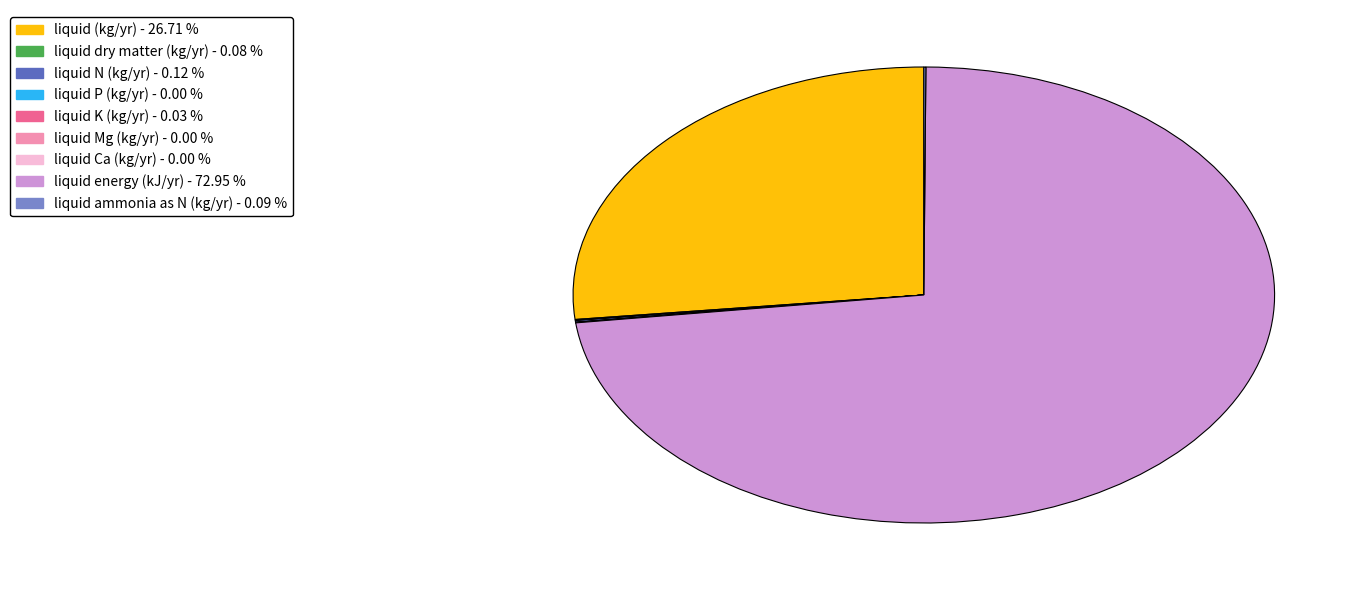

Which category accounts for the majority?

liquid energy (kJ/yr)